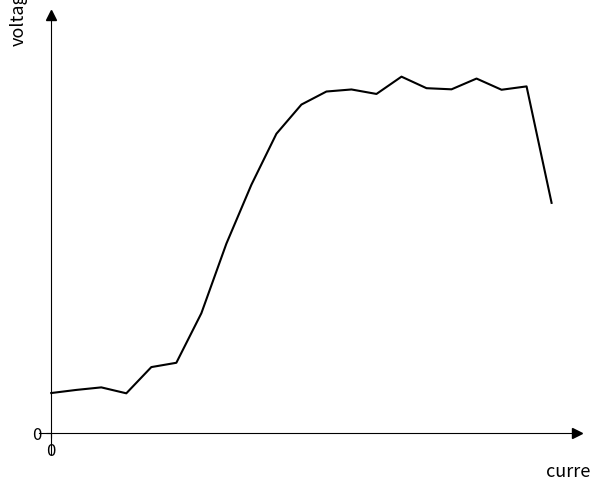

What is the value of the 1st point from the left?

0.1